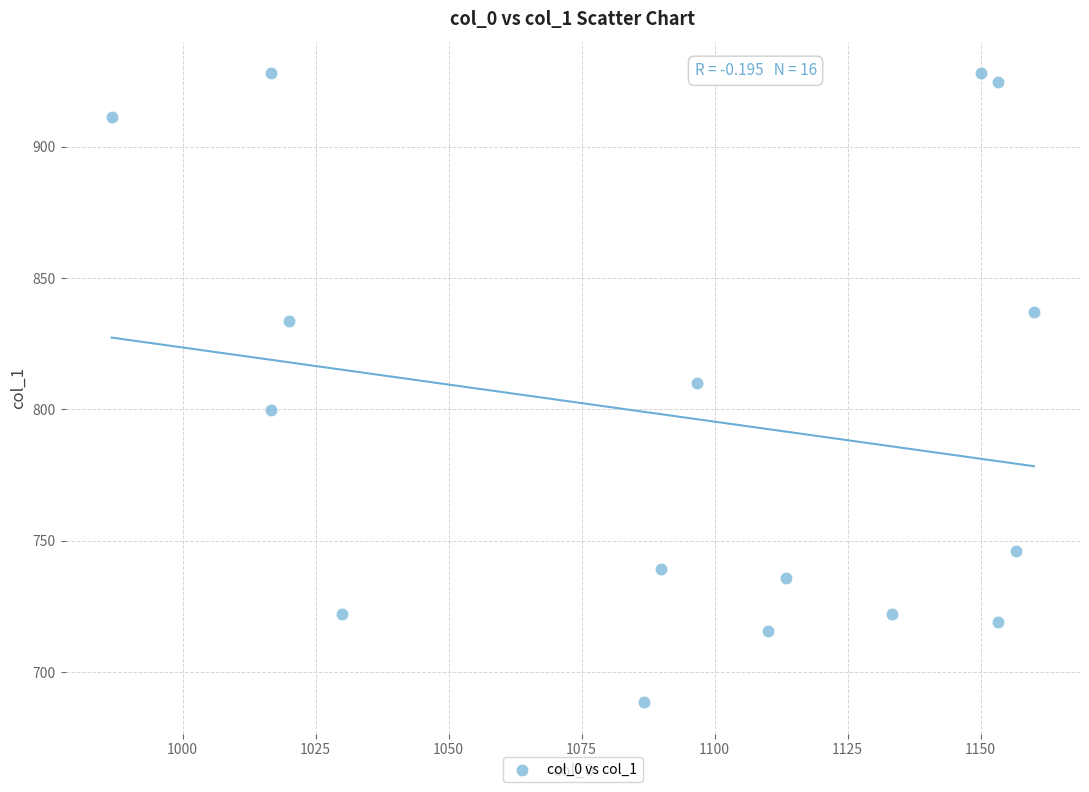

What is the range of Y values (max minus min)?

239.6